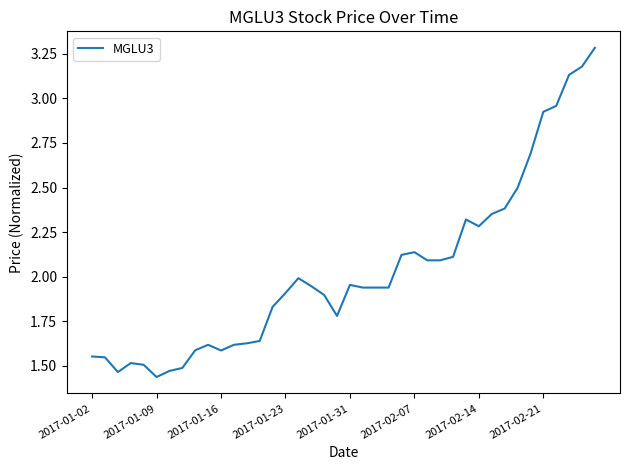

What is the value of the 38th point from the left?

3.1